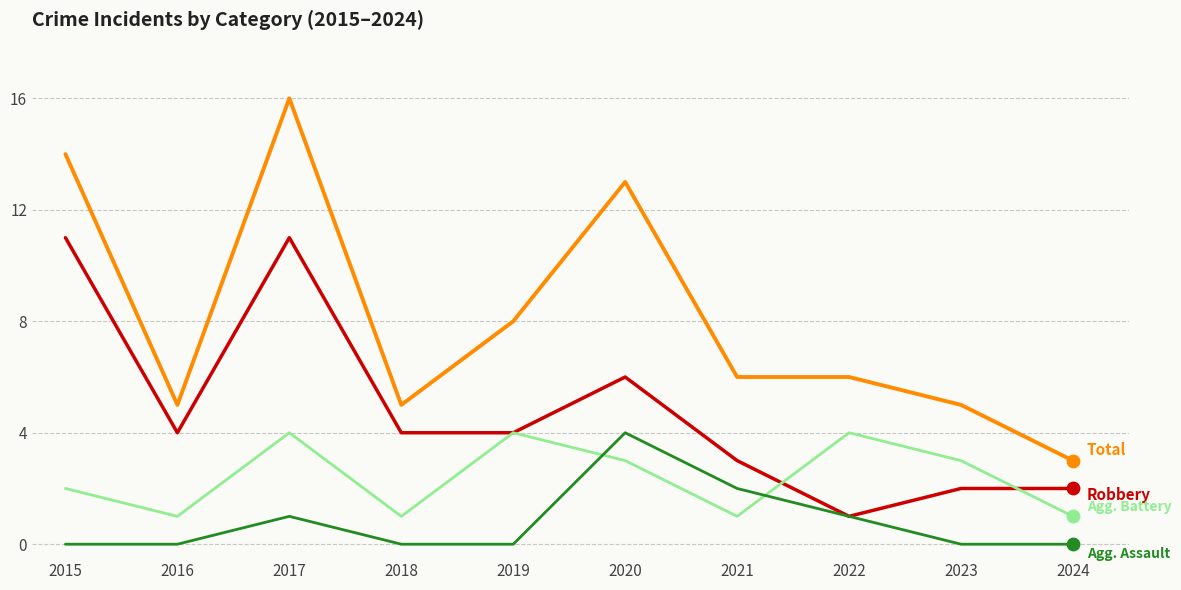

What is the spread (max minus min) of values at 2021?

5